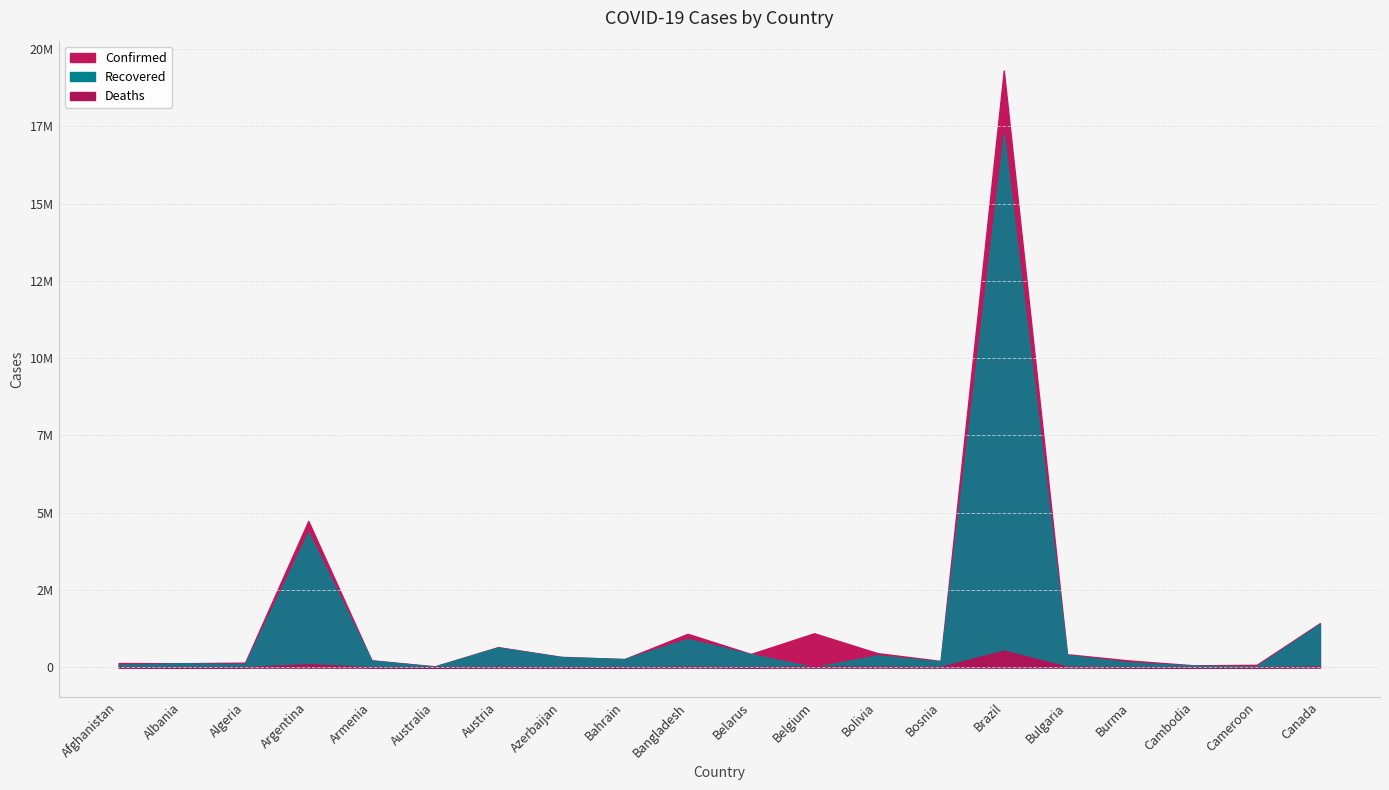

Read the Confirmed value at Armenia.

227111